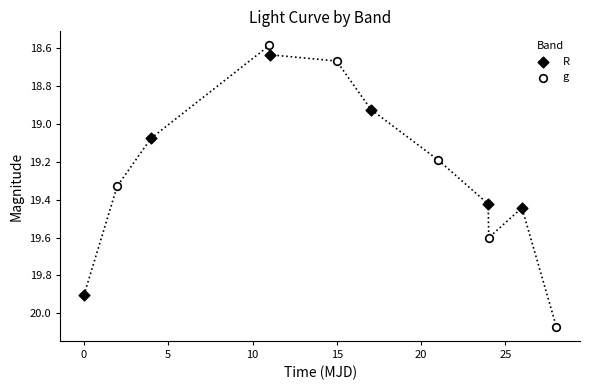

Which series contains the highest Y value?

g